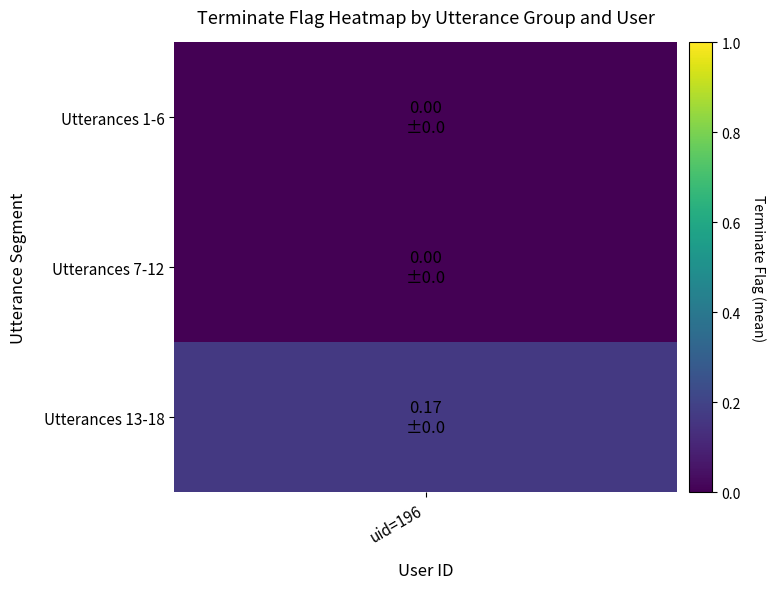

Which has a higher value, 18 or 5?

18